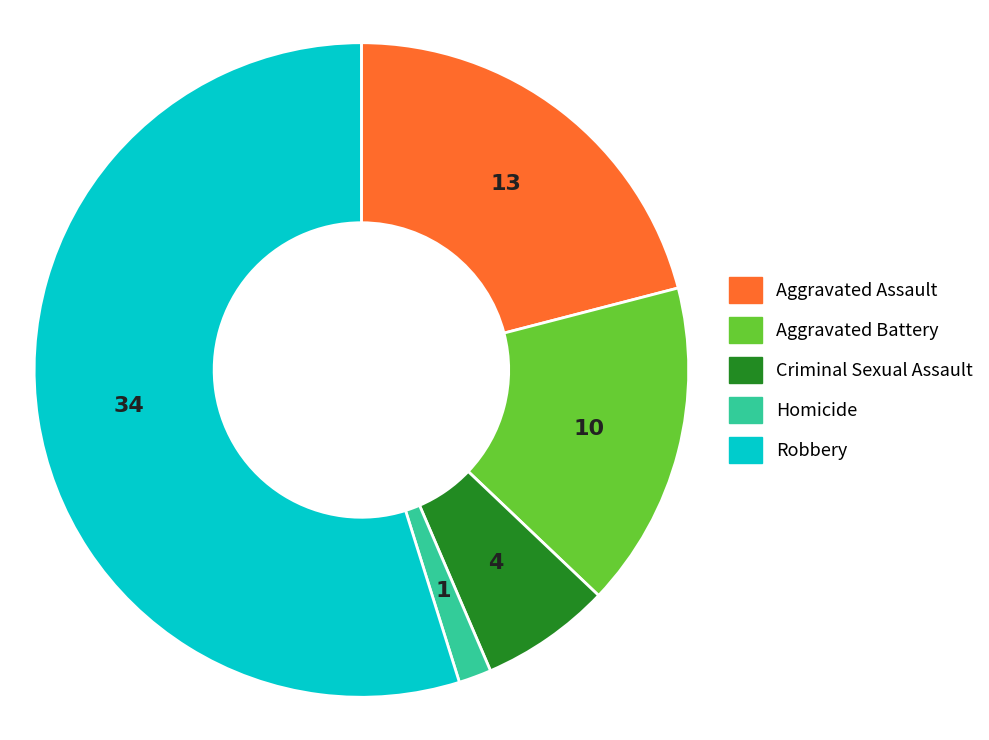

Which slice represents more than half of the pie?

Robbery